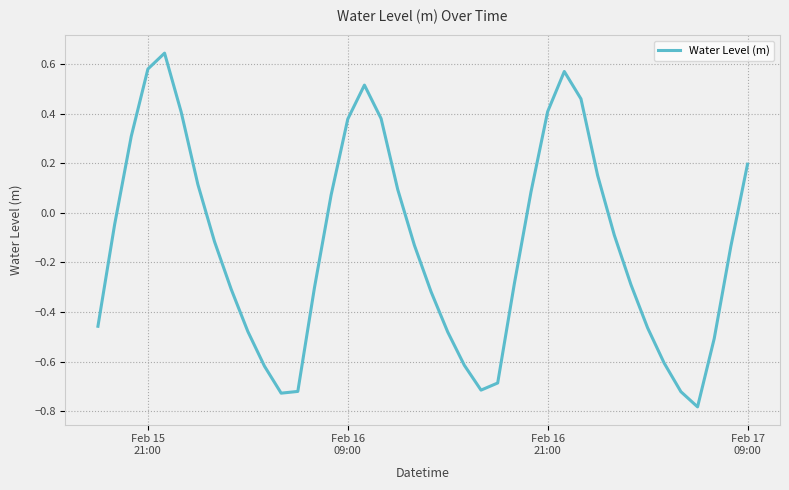

What is the difference between the maximum and minimum values?

1.4